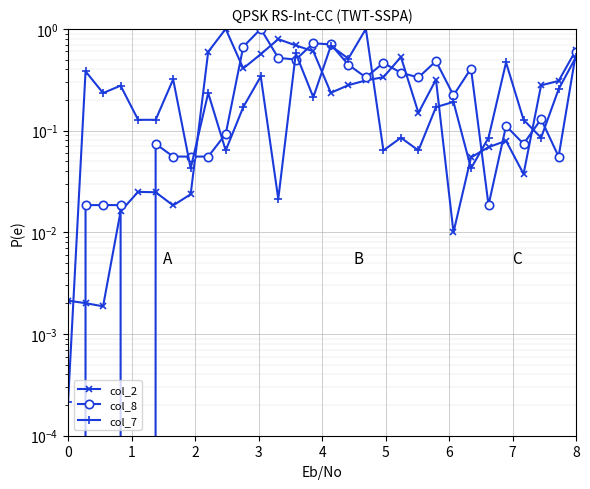

What is the value of the col_8 point at the 23rd from the left?

0.2